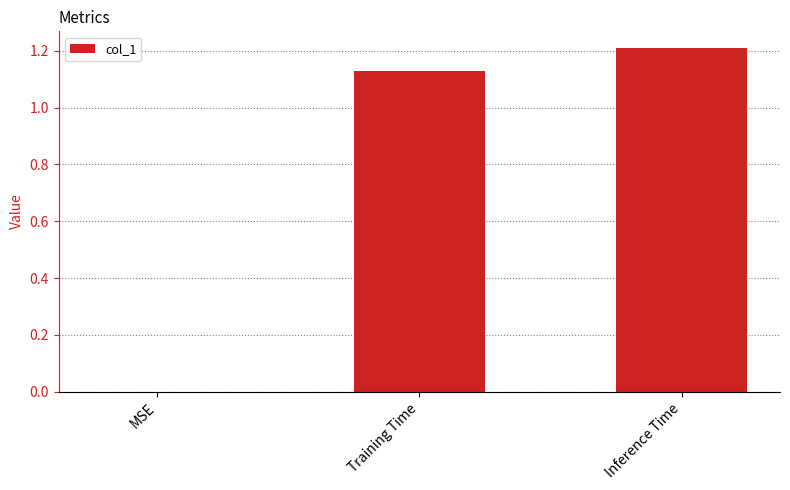

Where does the data first go above 1?

Training Time